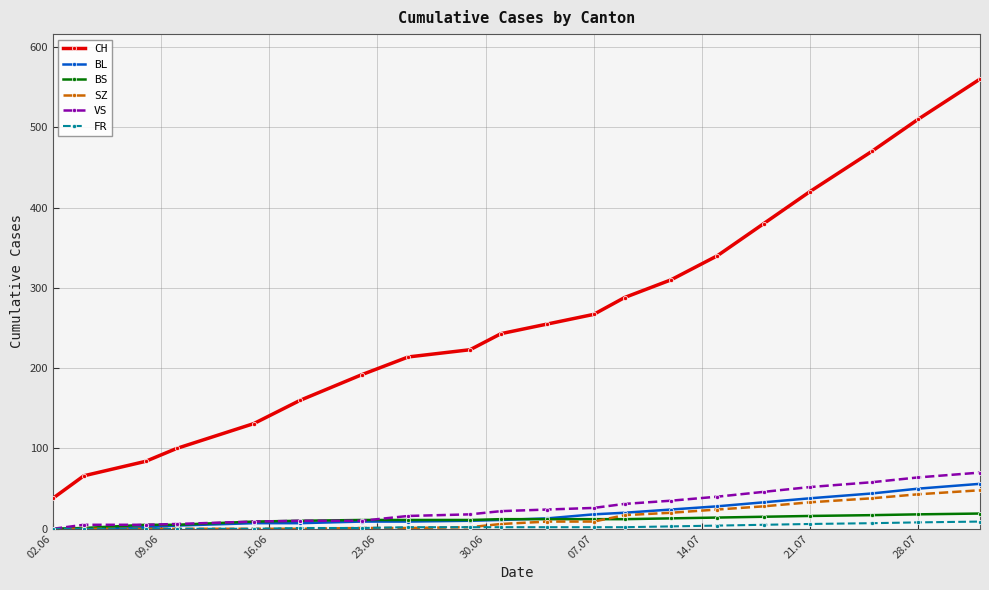

How many lines are shown in the chart?

6